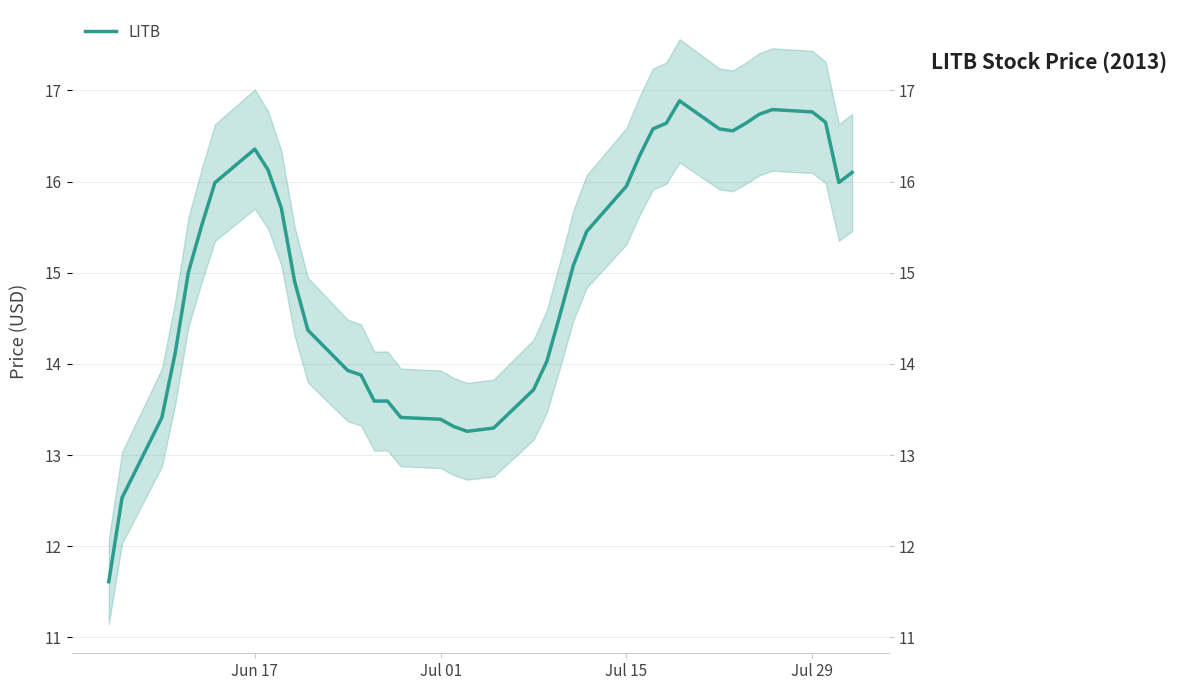

Where is the first local maximum?

Jun 17